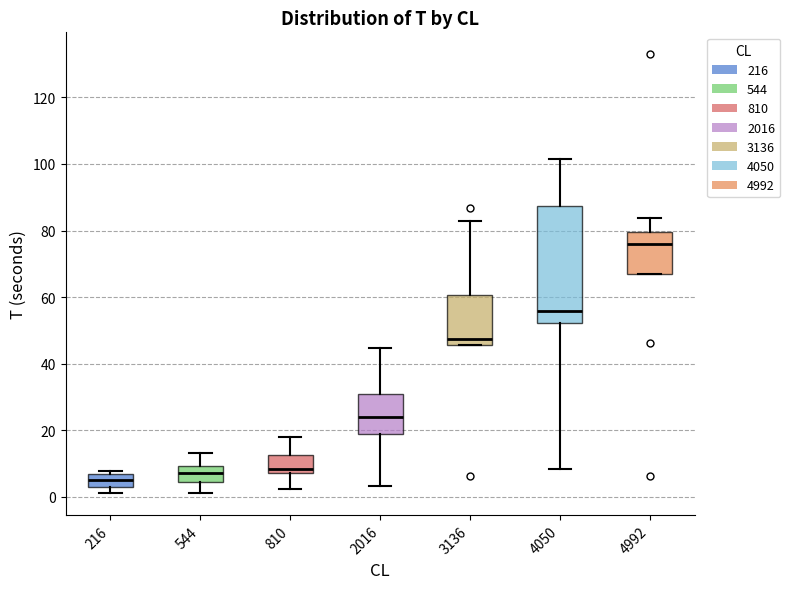

Where does the upper whisker of the box at x = 2016 end on the y-axis? The values are not printed on the chart, so give them approximately, as read against the axis.

44